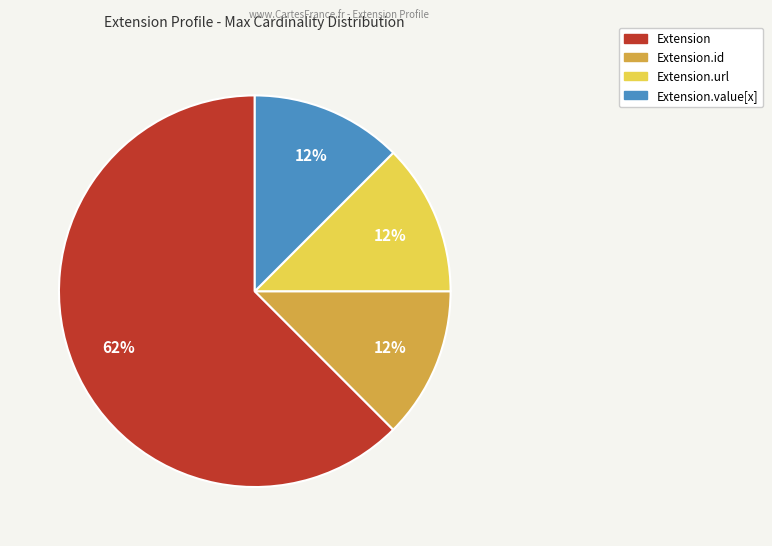

Is there any slice that represents more than half of the pie?

Yes